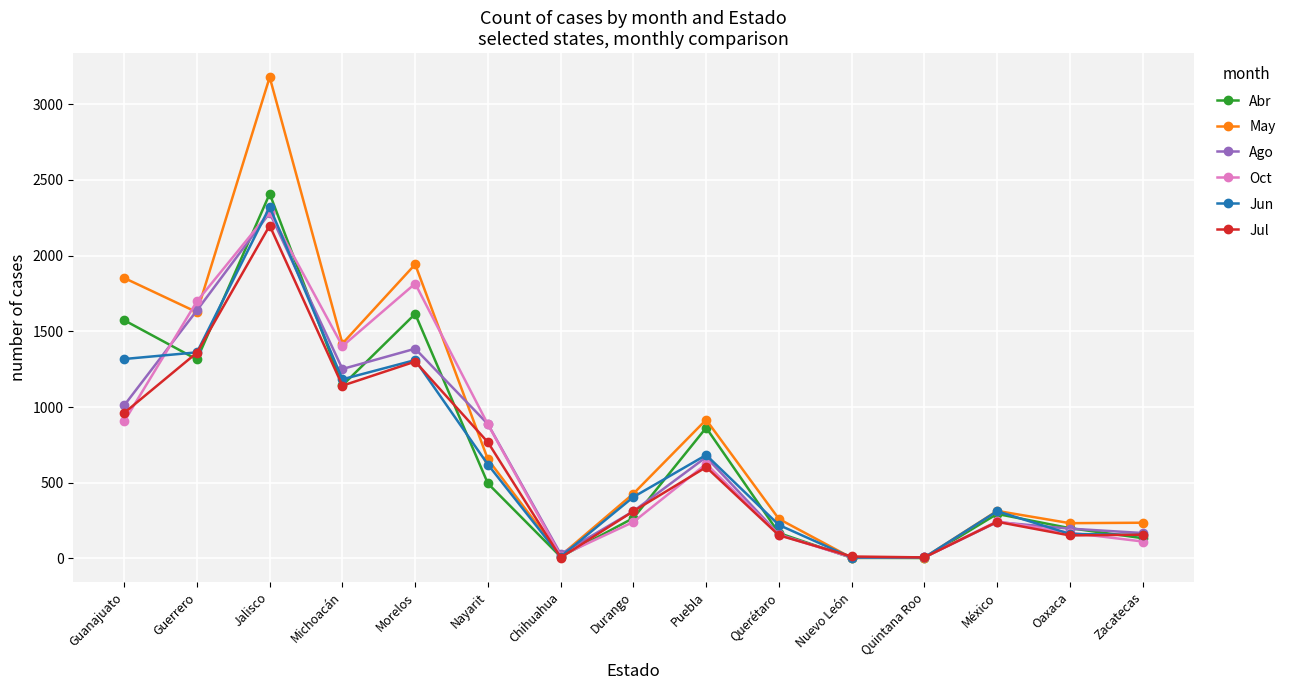

What is the label of the 6th point from the left?

Nayarit